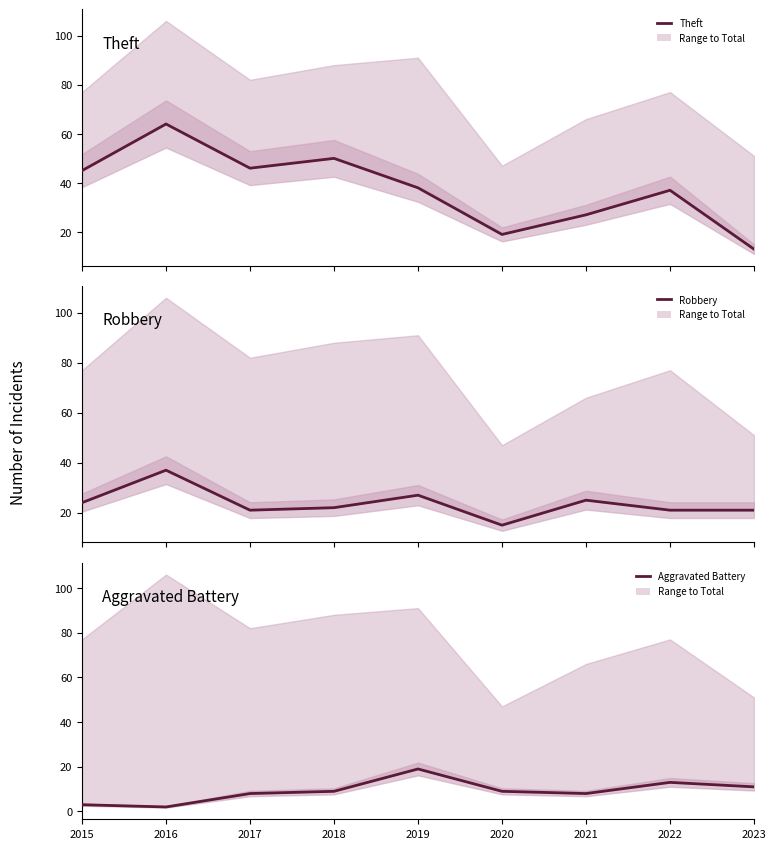

Reading left to right, extract all data points from this chart.

Theft: 45	64	46	50	38	19	27	37	13
Robbery: 24	37	21	22	27	15	25	21	21
Aggravated Battery: 3	2	8	9	19	9	8	13	11